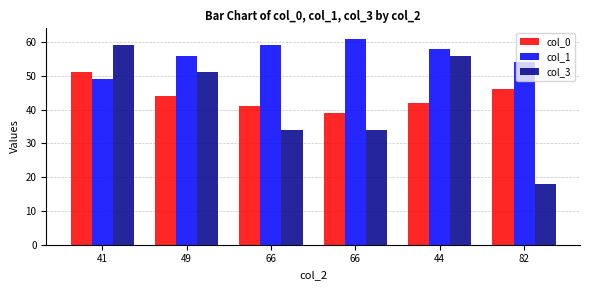

What is the total value across all series at 41?

159